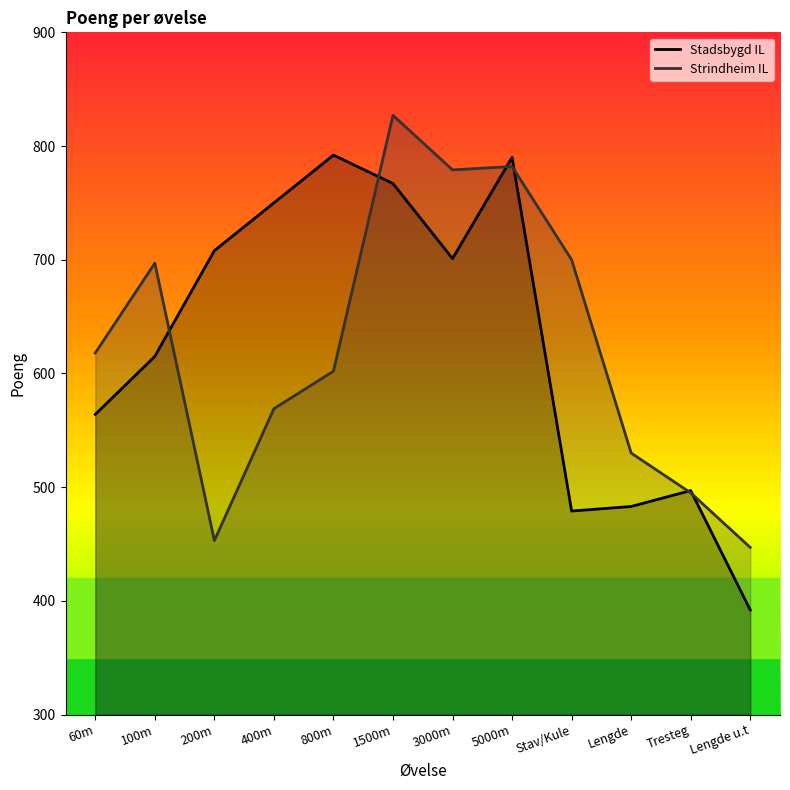

What is the highest value of the Stadsbygd IL series?

792